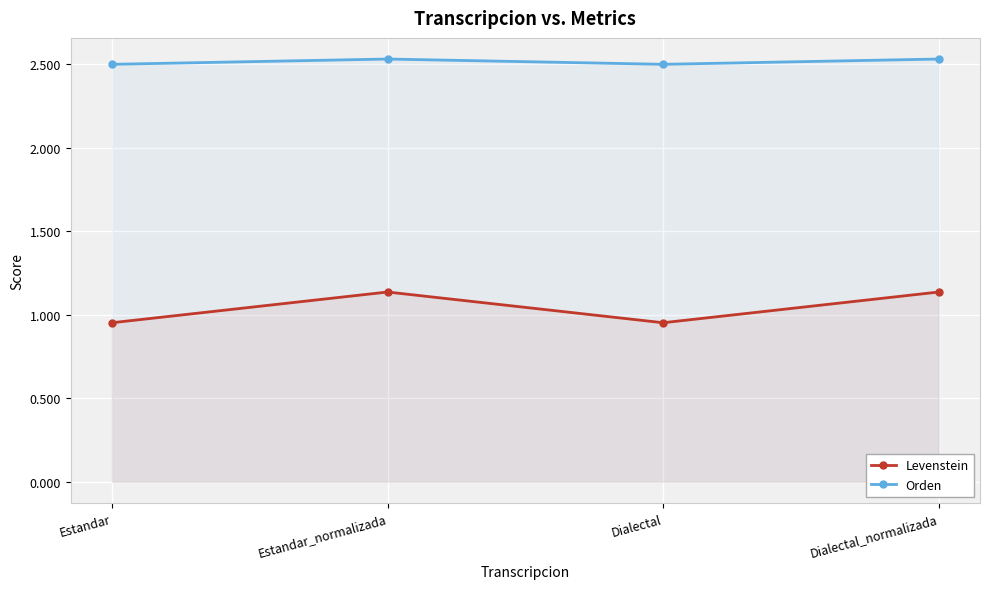

What are all the series names shown in the legend?

Levenstein, Orden